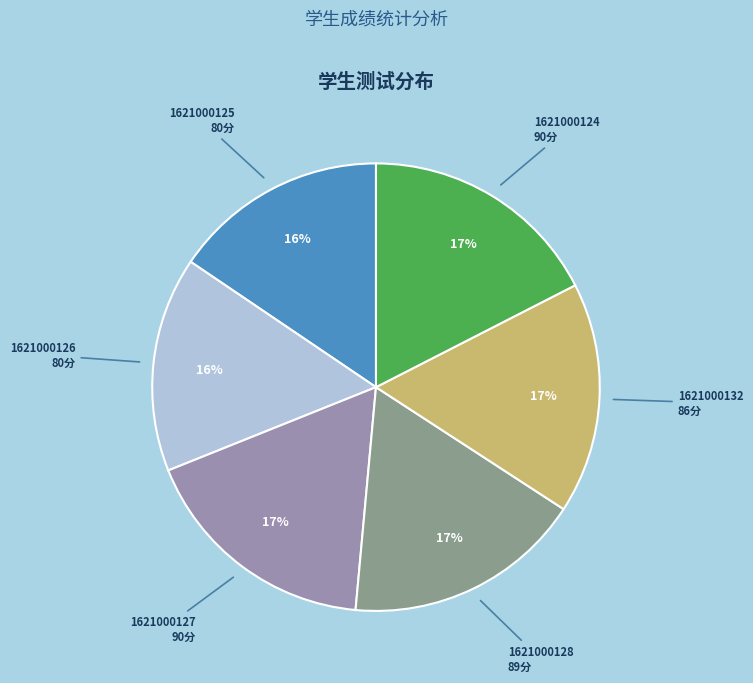

Is the sum of 1621000127 and 1621000124 greater than half?

No